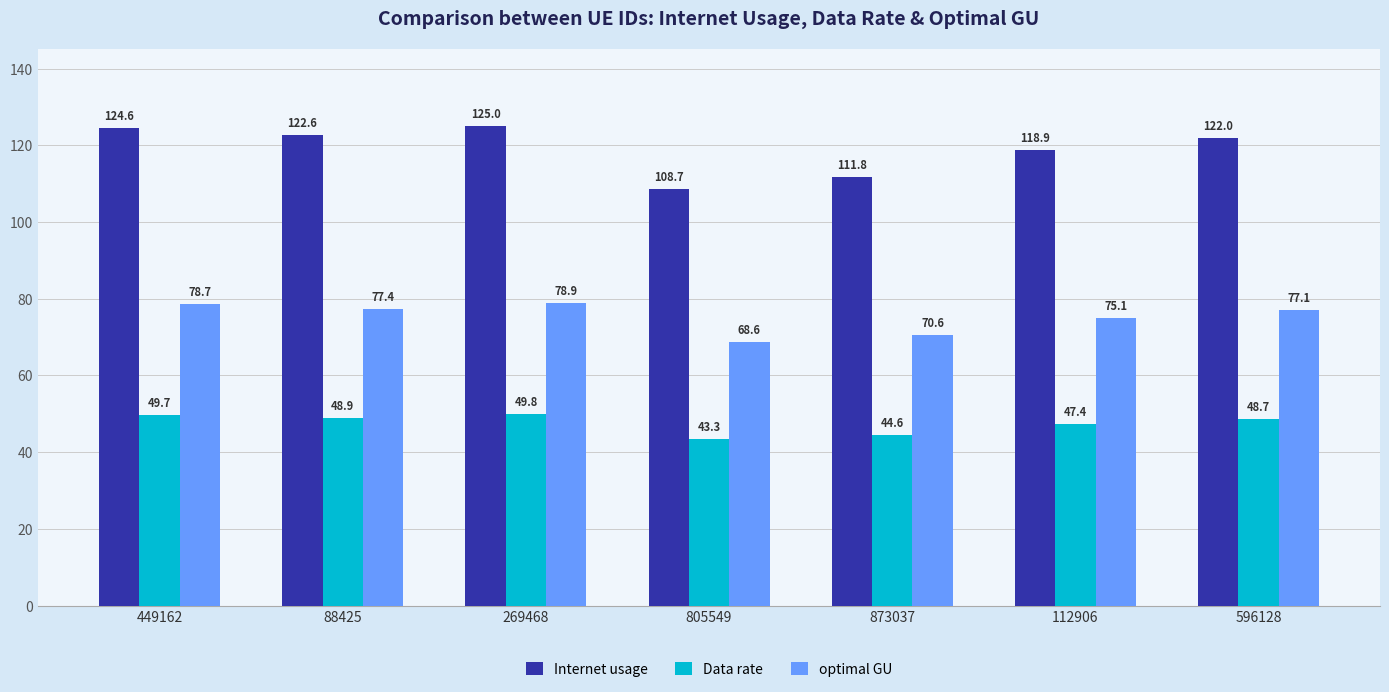

What is the highest value of the optimal GU series?

78.9